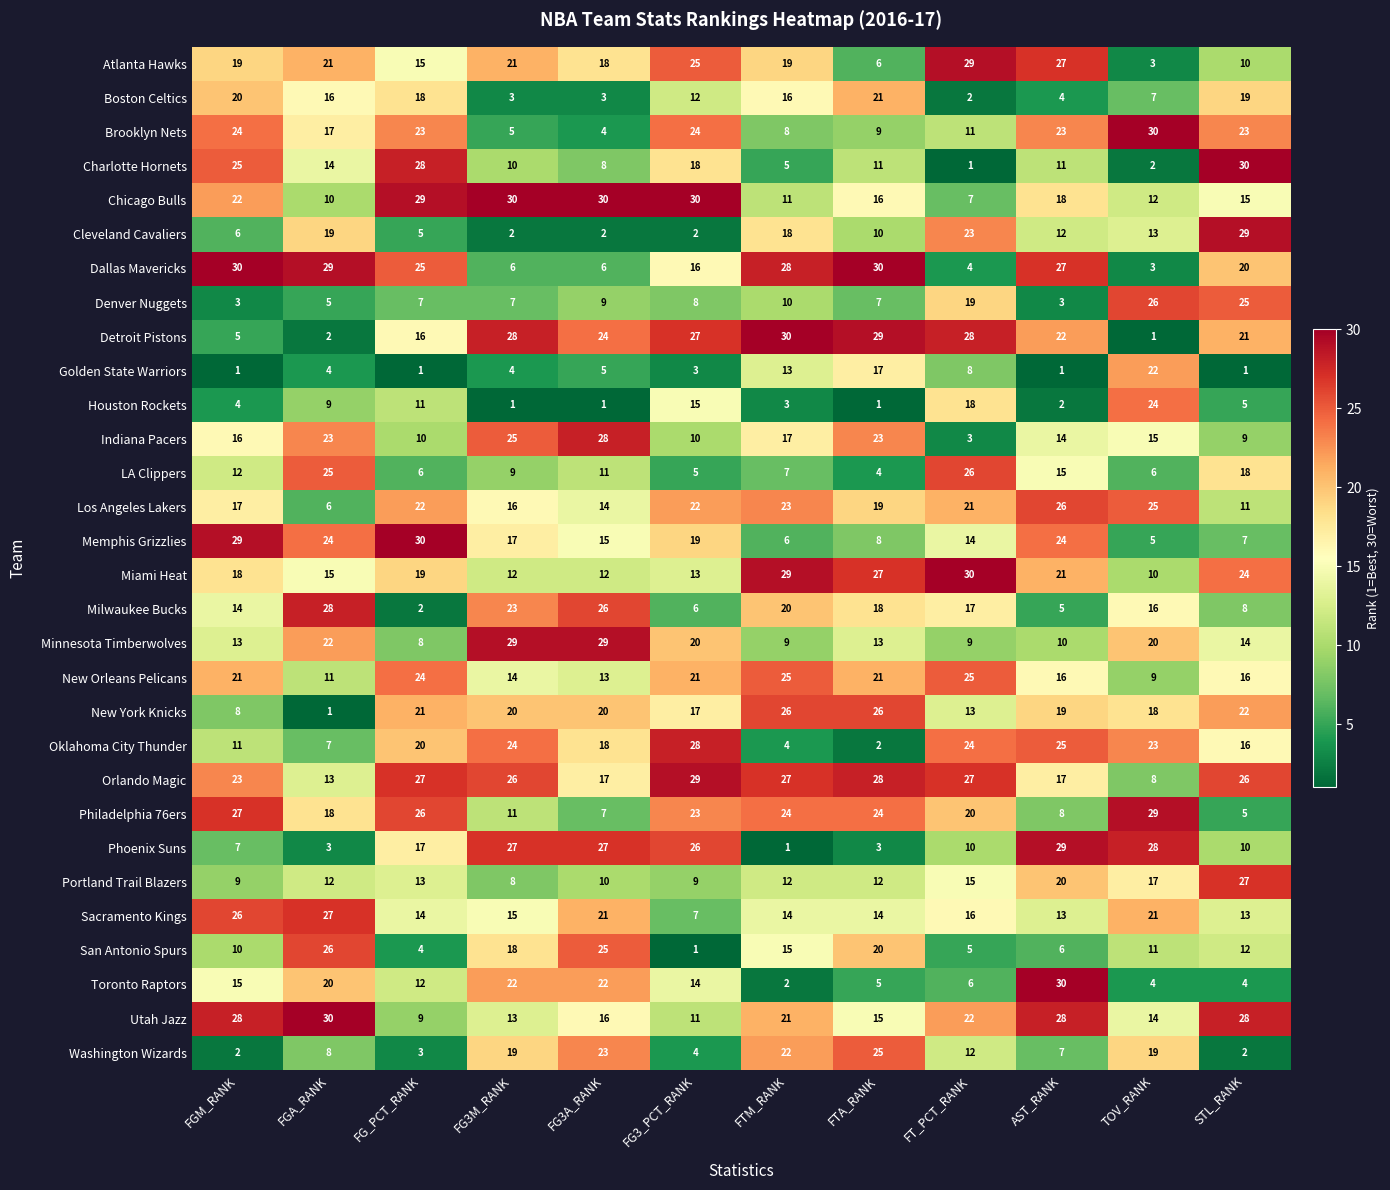

What is the sum of the Detroit Pistons values at TOV_RANK and FGM_RANK?

6